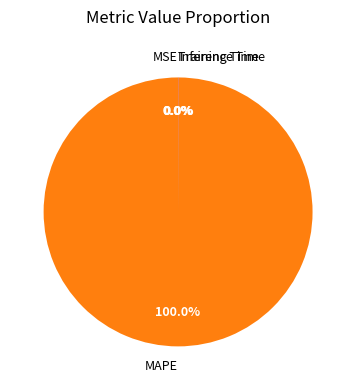

What is the largest slice in the pie chart?

MAPE